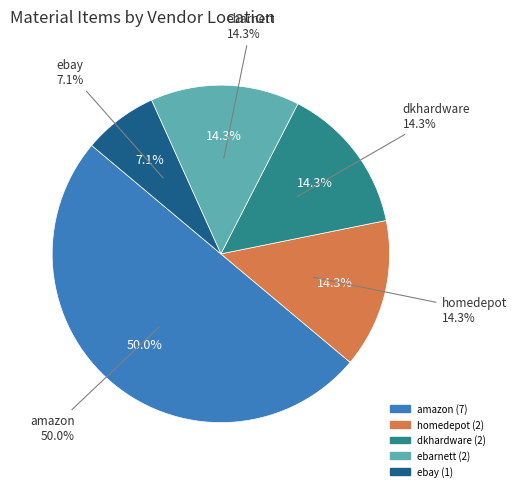

Does dkhardware account for over 50% of the chart?

No